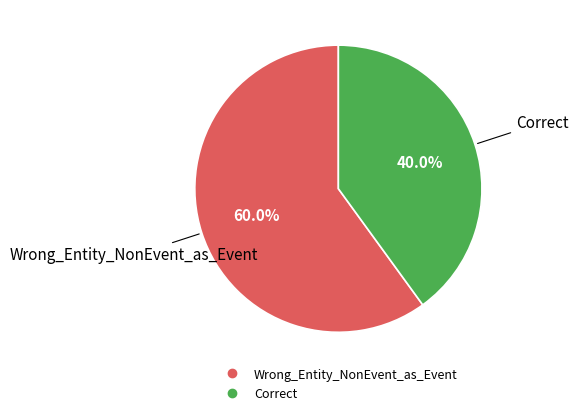

Is Wrong_Entity_NonEvent_as_Event the majority of the pie?

Yes